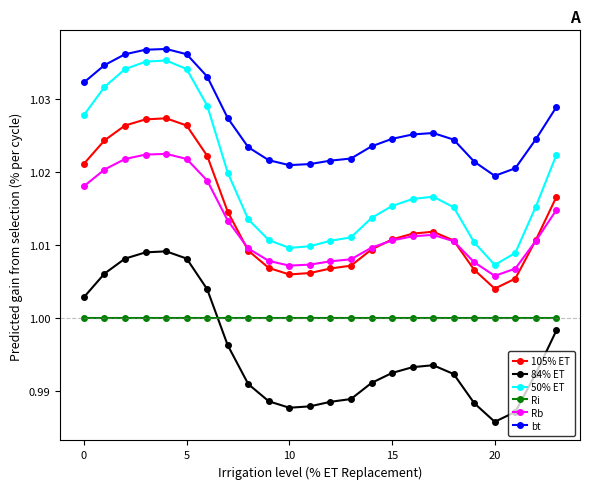

True or false: 84% ET and 105% ET intersect in this chart.

False